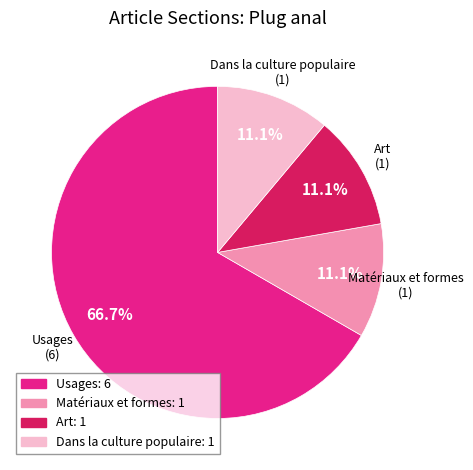

To the nearest percent, what is the average slice percentage?

25%